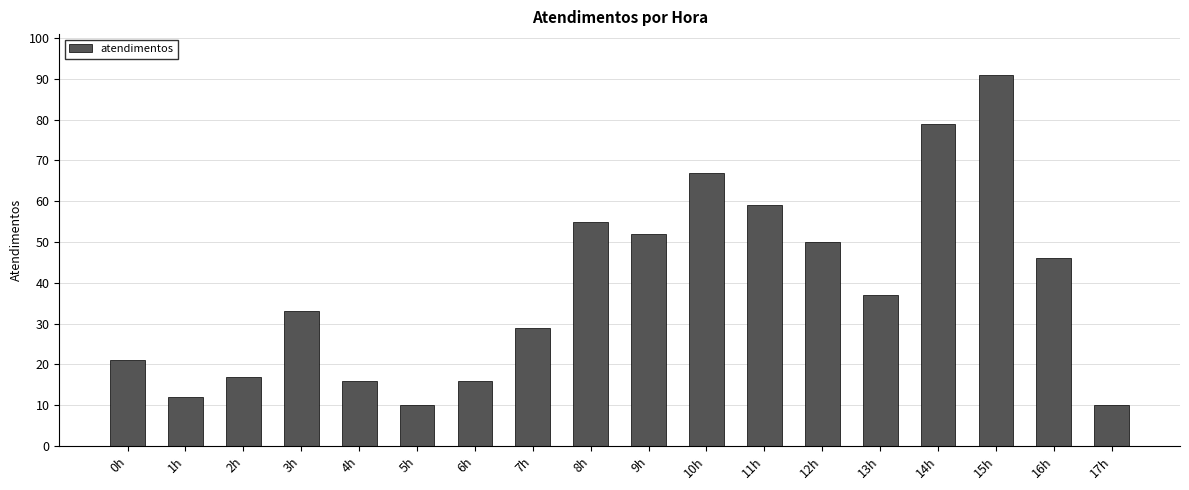

What is the change in value from 2h to 9h?

+35